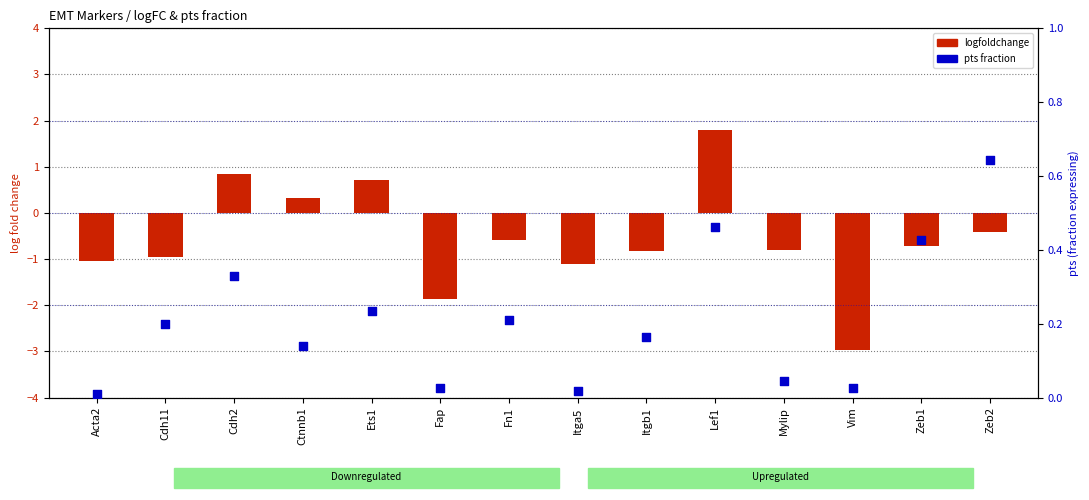

Which series has the largest total across all categories?

pts (fraction expressing)